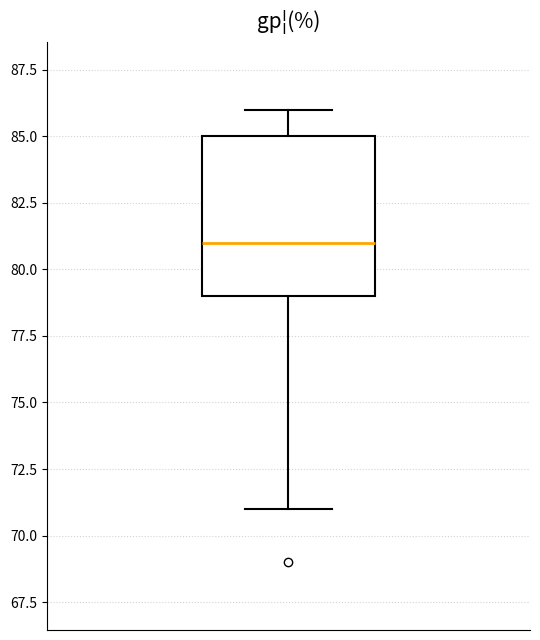

Transcribe this box plot: give where the median line is, the range the box spans, and where the two whiskers end, as read against the y-axis. The values are not printed on the chart, so give them approximately, as read against the axis.

median 81, box 79 to 85, whiskers 71 to 86